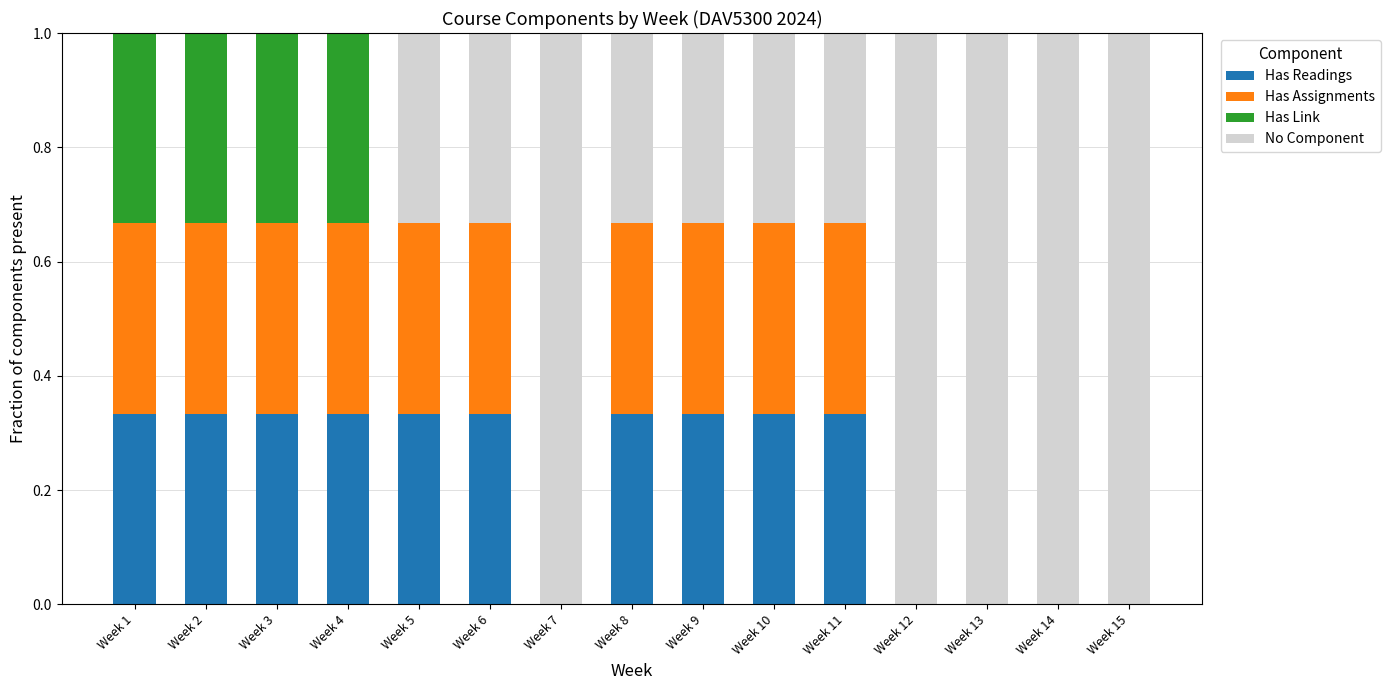

What is the total value across all series at Week 7?

1.0